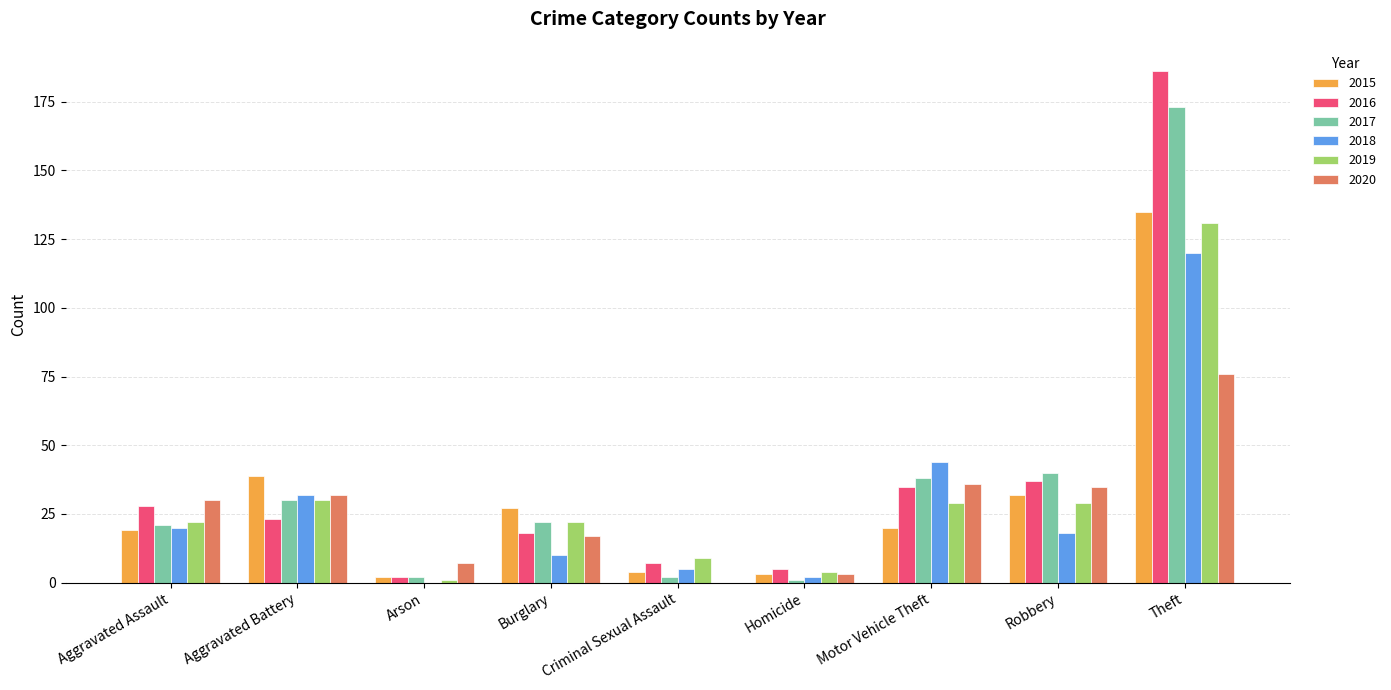

What are all the series names shown in the legend?

2015, 2016, 2017, 2018, 2019, 2020